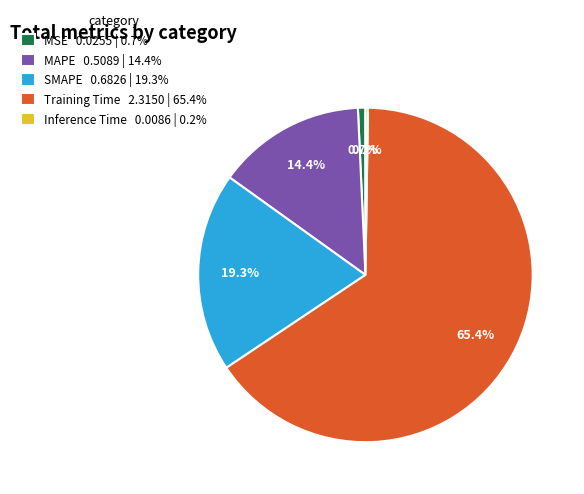

What percentage do SMAPE 0.6826 | 19.3% and MAPE 0.5089 | 14.4% together represent?

33.7%